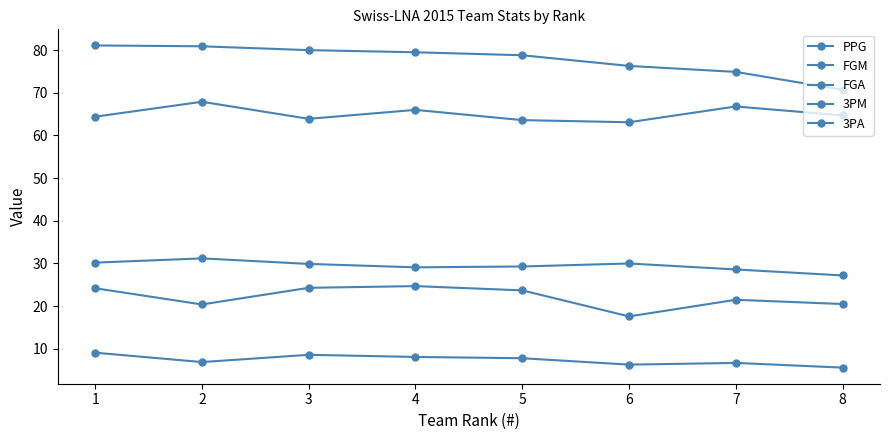

At which label is FGA closest to 65?

8